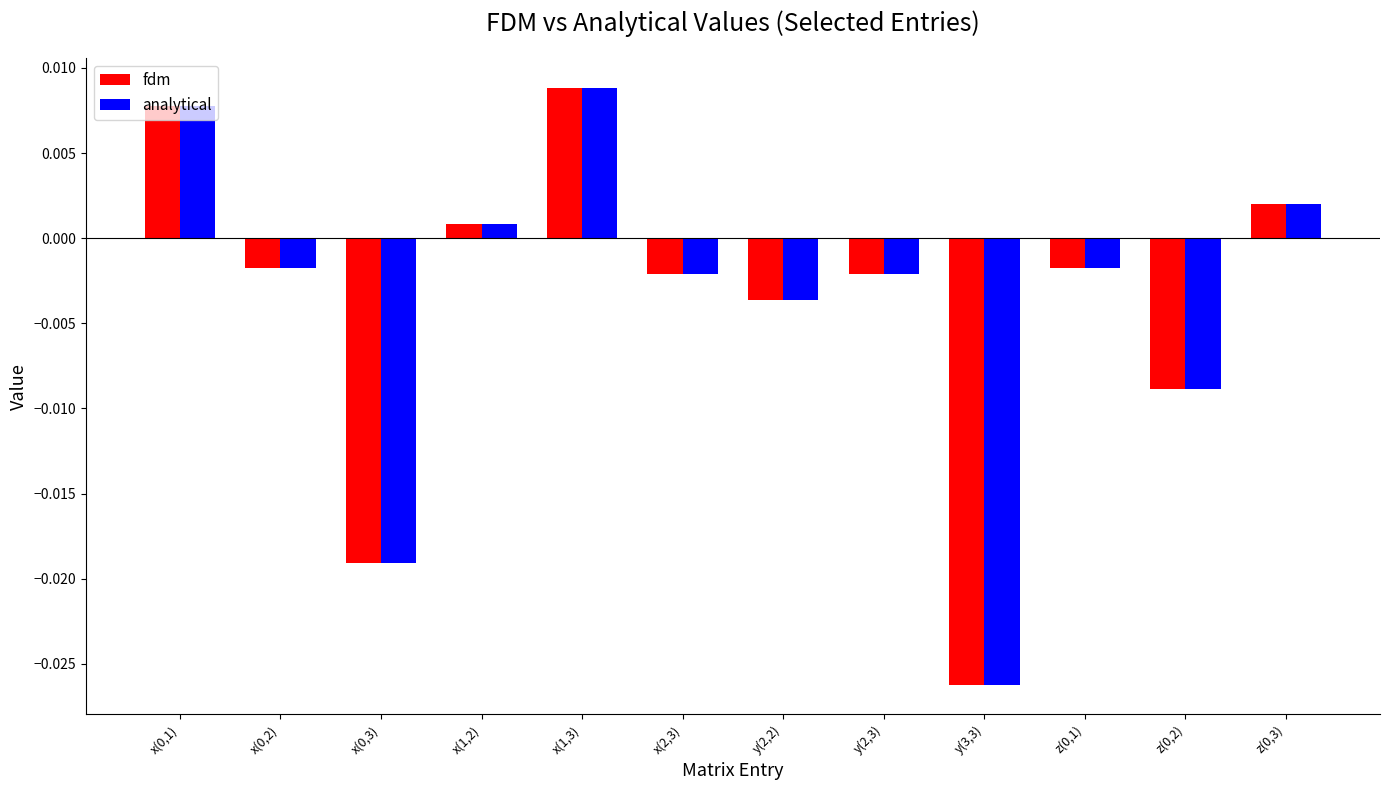

What are all the series names shown in the legend?

fdm, analytical